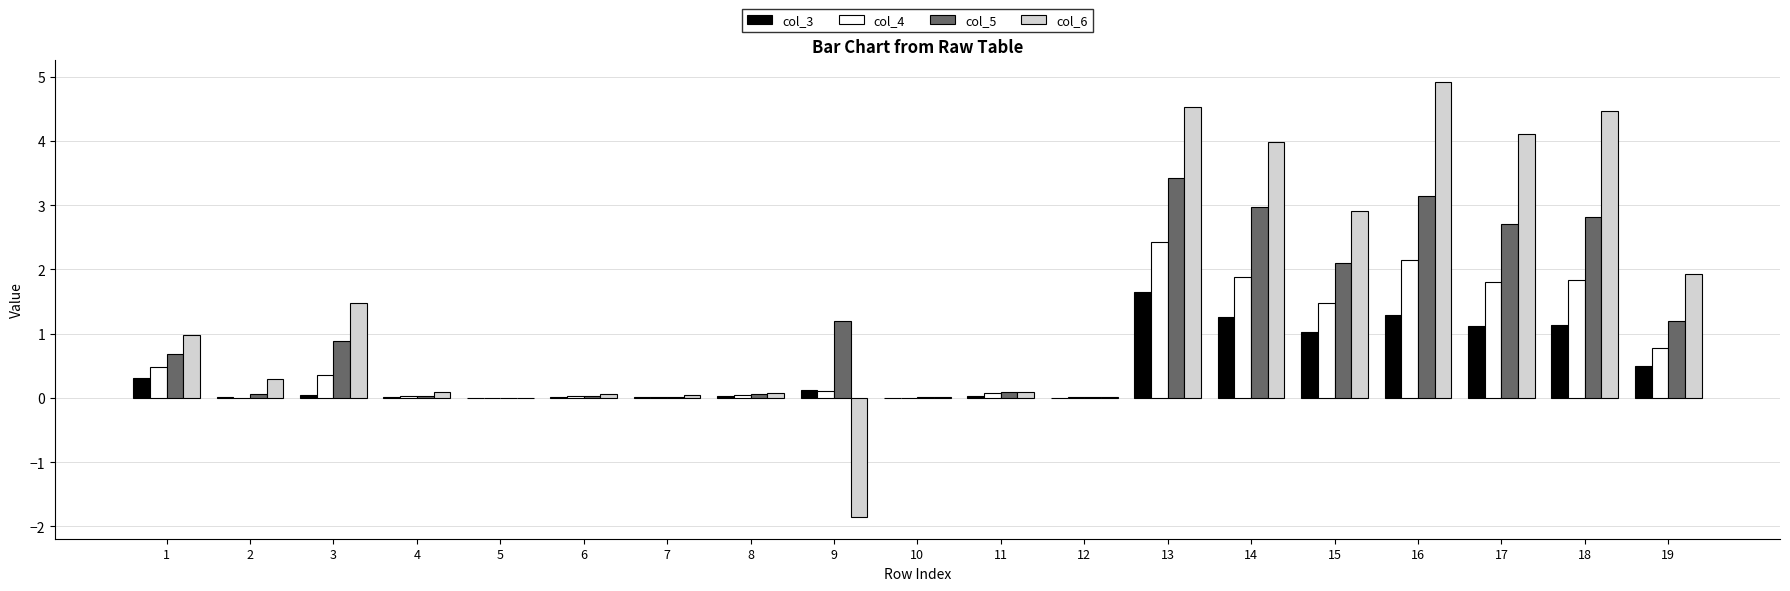

At which category is the sum across all series the highest?

13